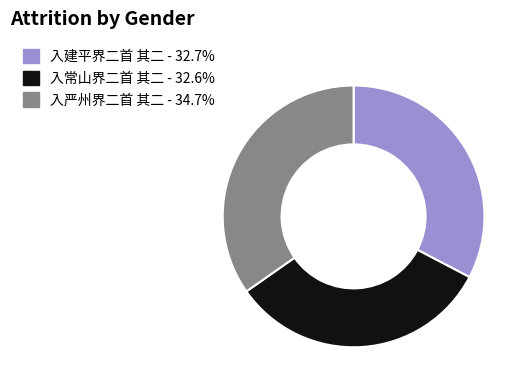

Does any single category account for the majority?

No